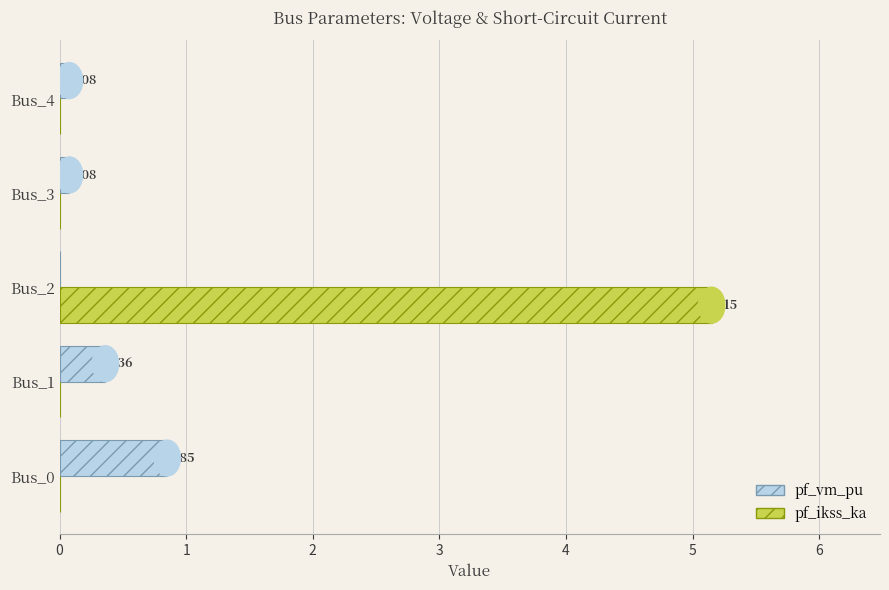

At which category is the sum across all series the highest?

Bus_2